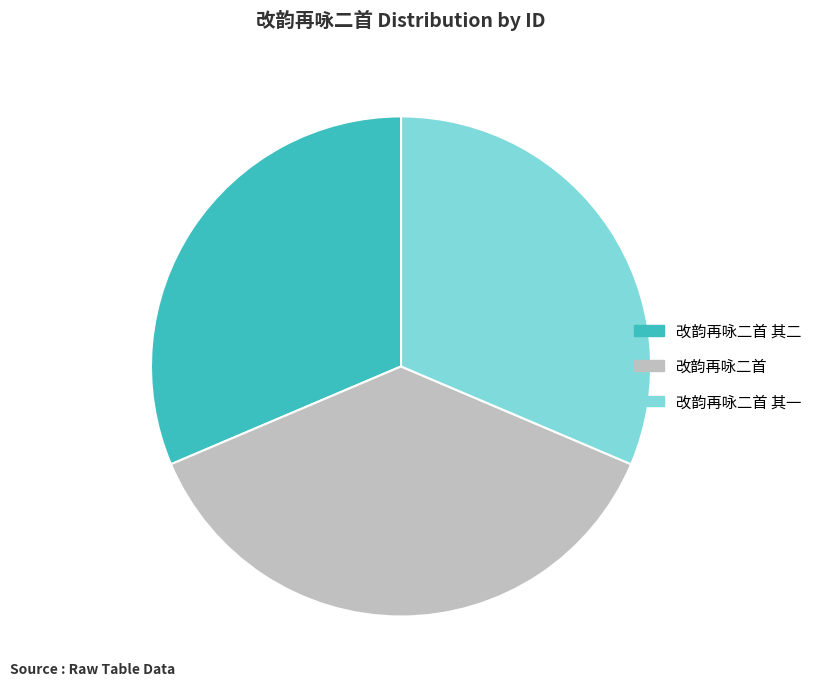

Approximately how many times larger is the value at 改韵再咏二首 compared to 改韵再咏二首 其二?

1.2